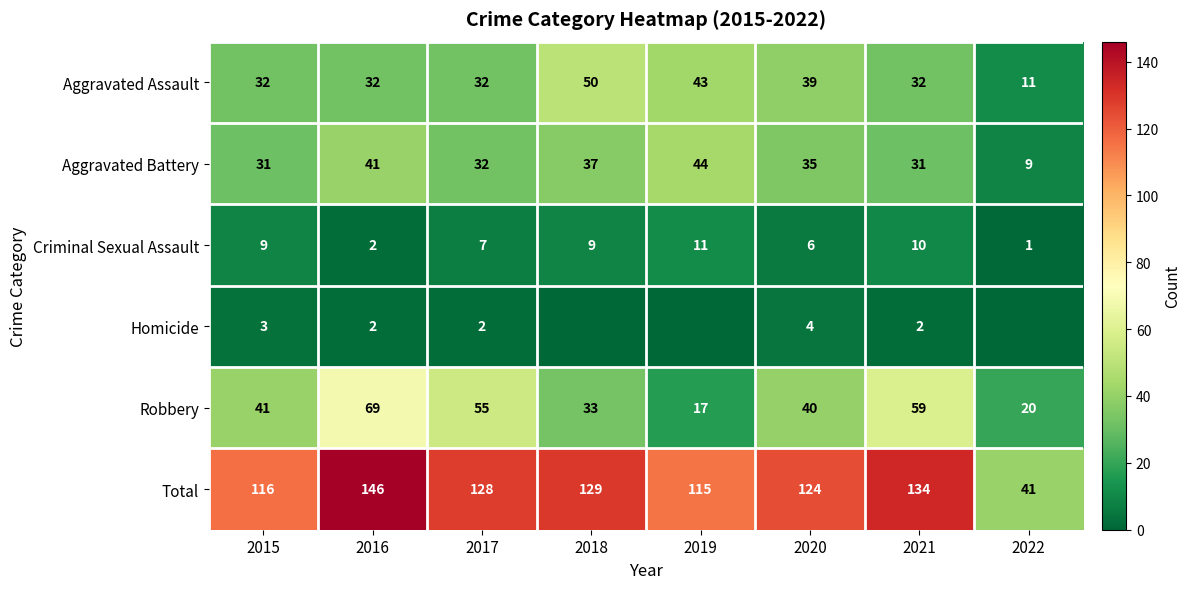

The value of Robbery at 2019 is 17. True or false?

True